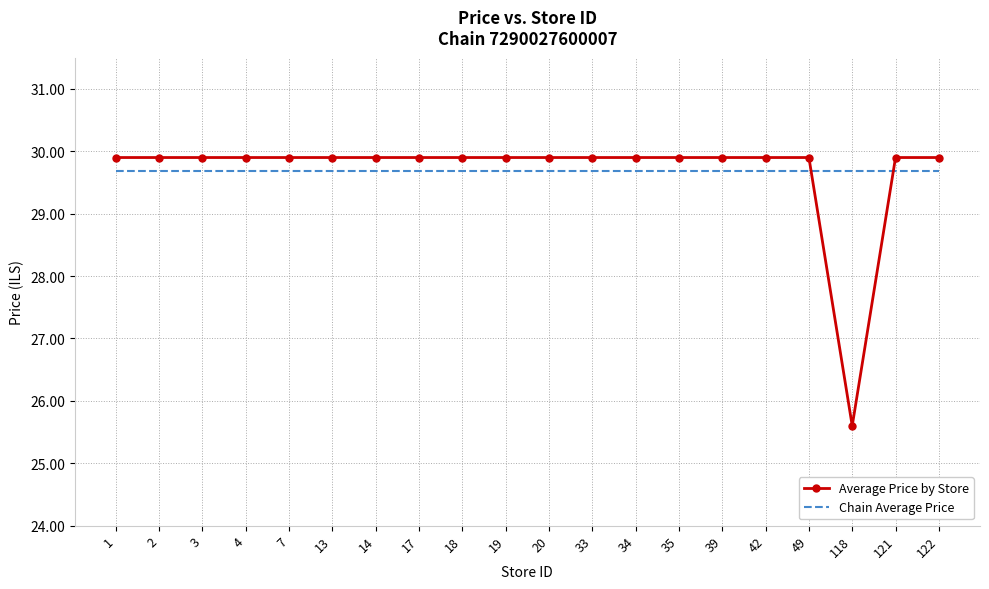

What is the smallest value displayed?

25.6